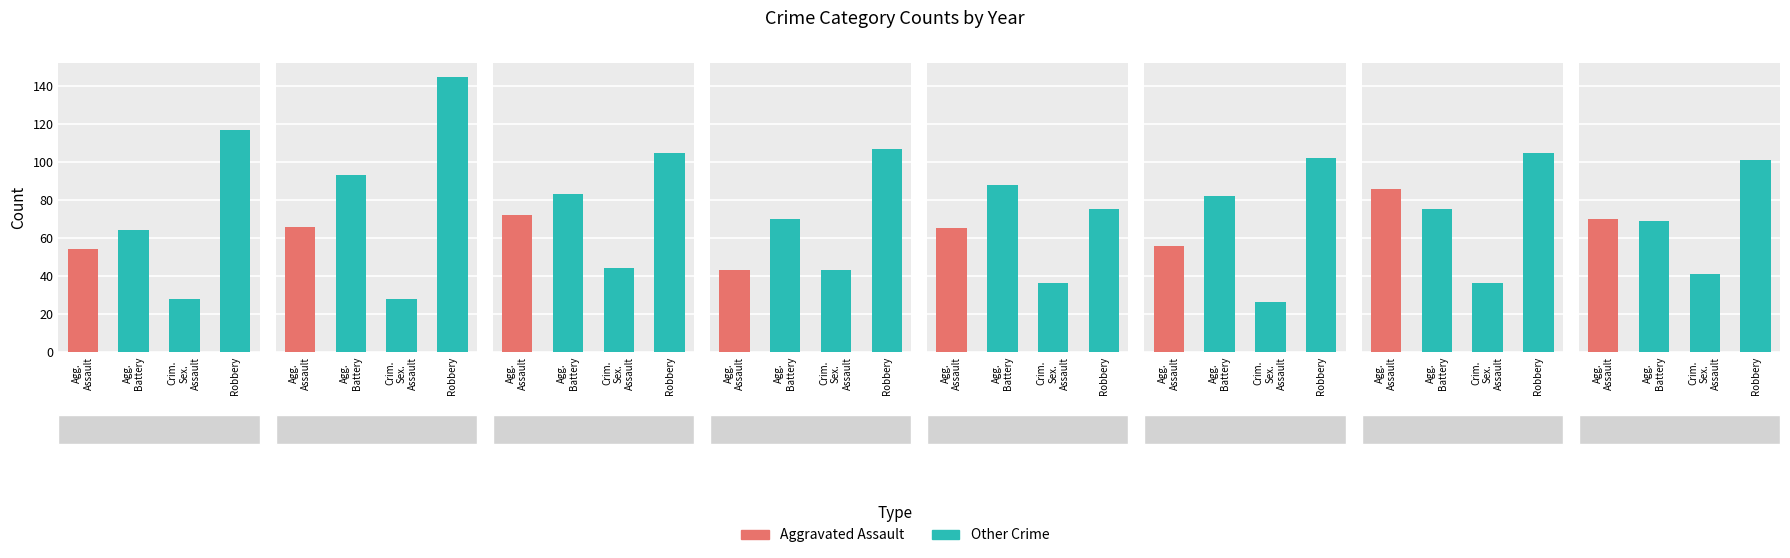

The value of Robbery at 2019 is 129. True or false?

False